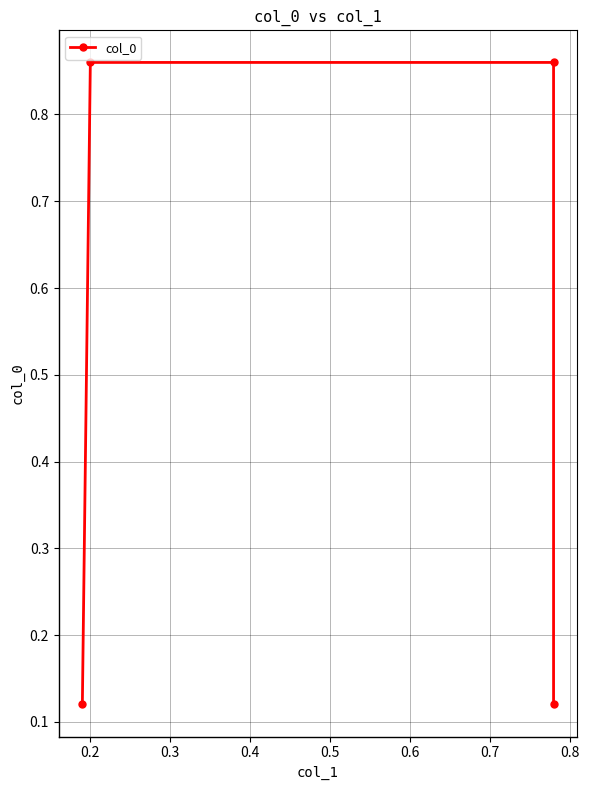

How many series are shown in this chart?

1